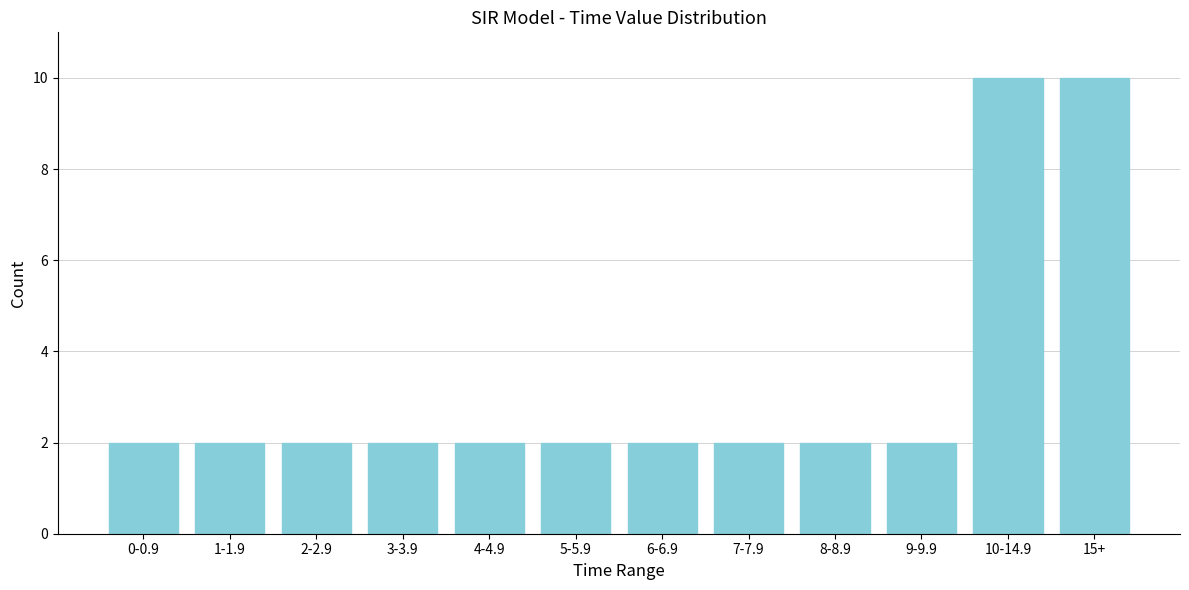

Reading left to right, transcribe all the data shown in this chart.

2	2	2	2	2	2	2	2	2	2	10	10